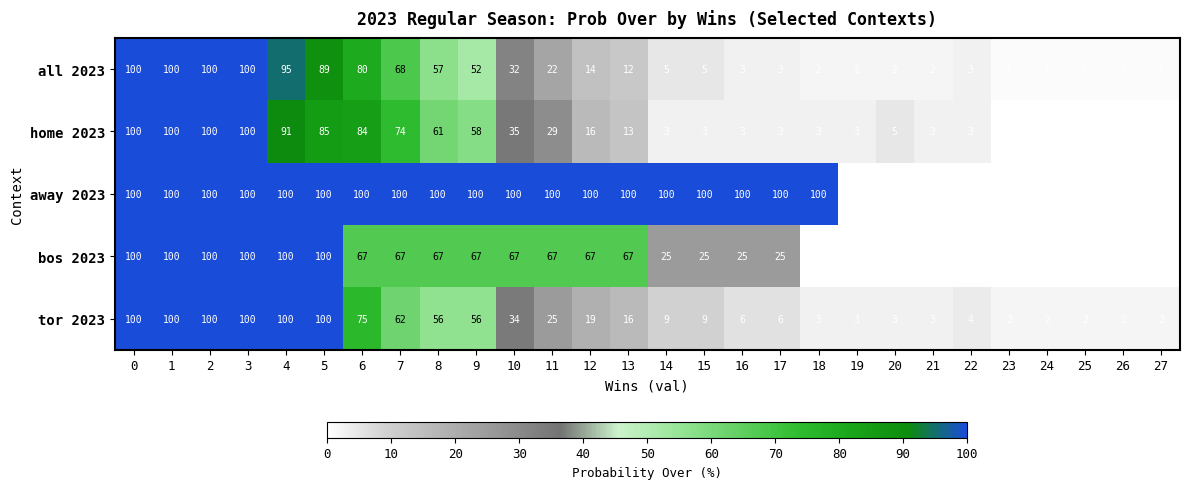

What is the maximum value shown in the chart?

100